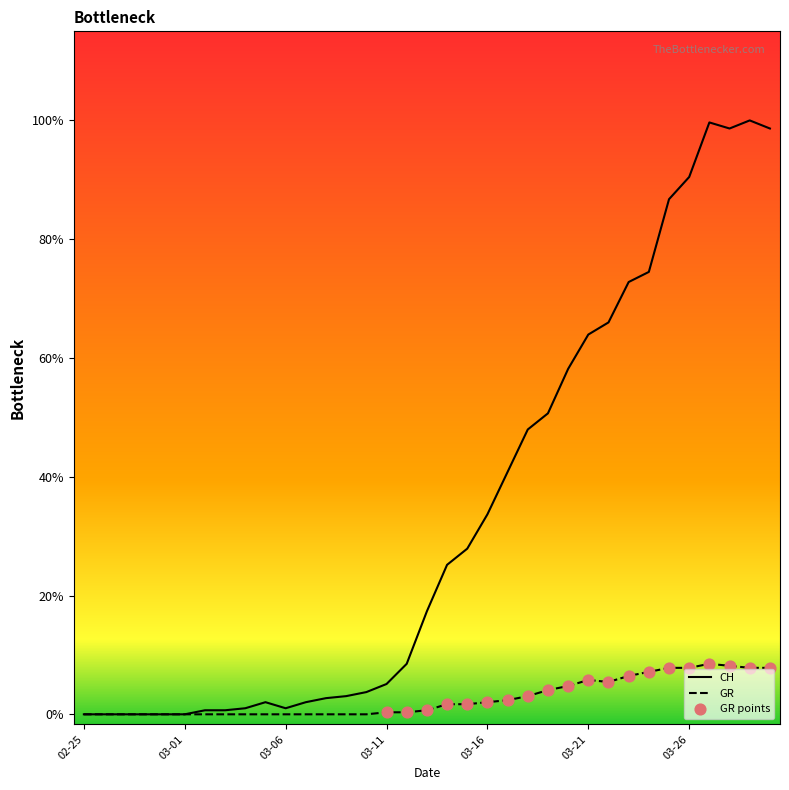

Is this an area chart (filled region under the line)?

No